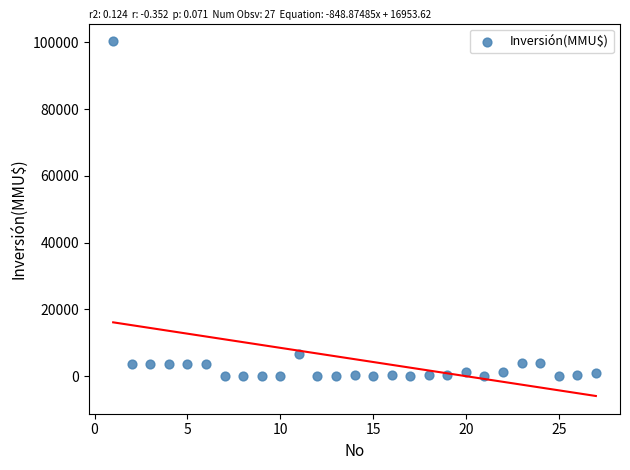

What is the range of X values (max minus min)?

26